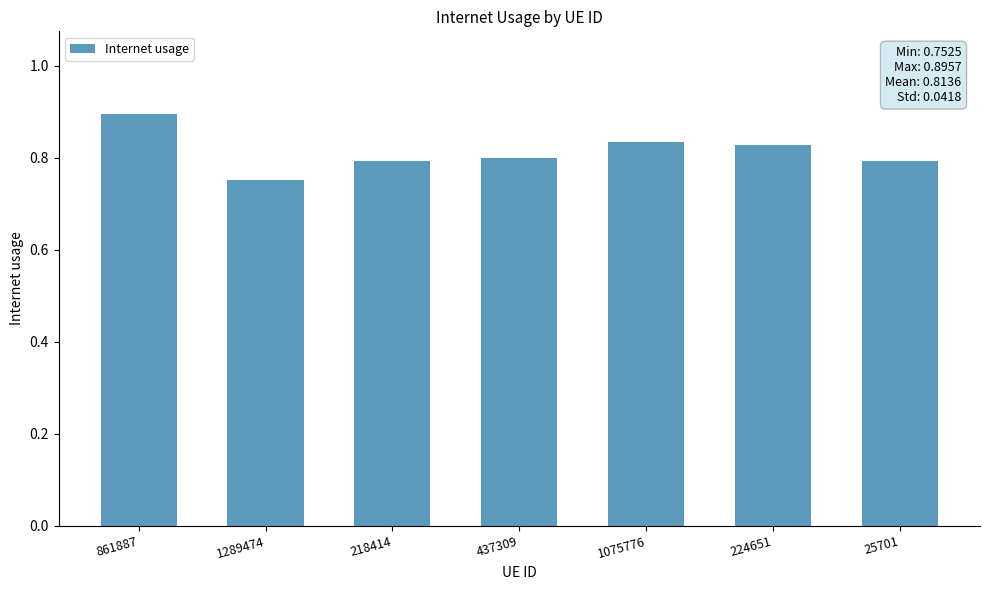

At which label is the value closest to 0?

1289474